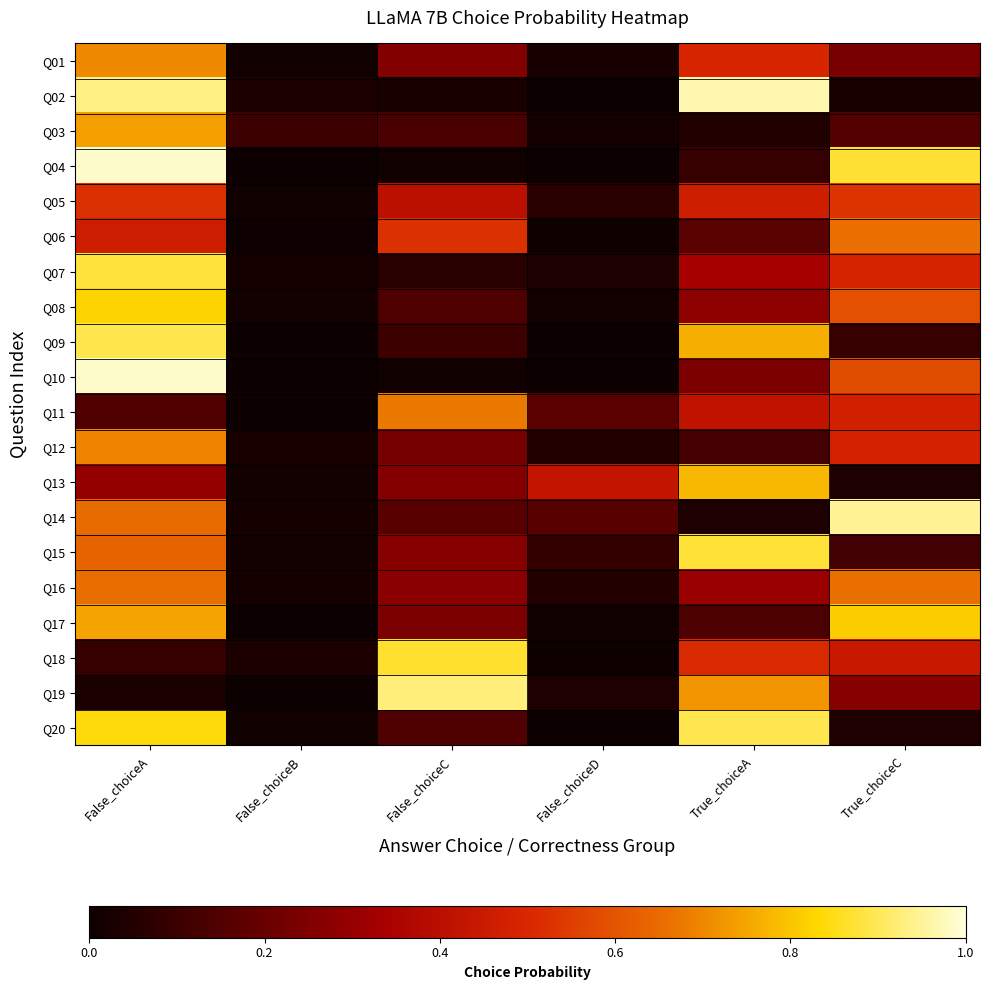

List the series in order of their peak value, lowest first.

Q05, Q06, Q16, Q11, Q12, Q01, Q03, Q13, Q17, Q08, Q18, Q15, Q07, Q09, Q20, Q19, Q14, Q02, Q04, Q10